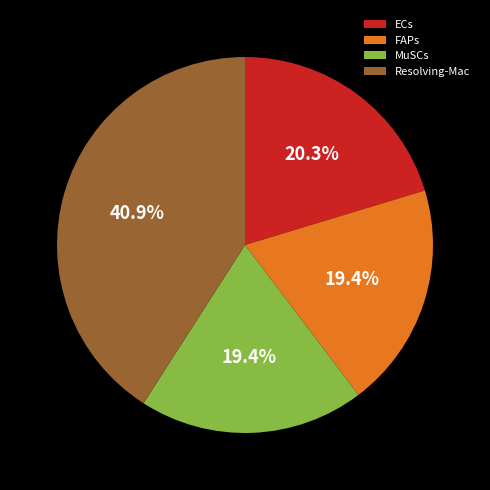

To the nearest percent, what portion does MuSCs represent?

19%